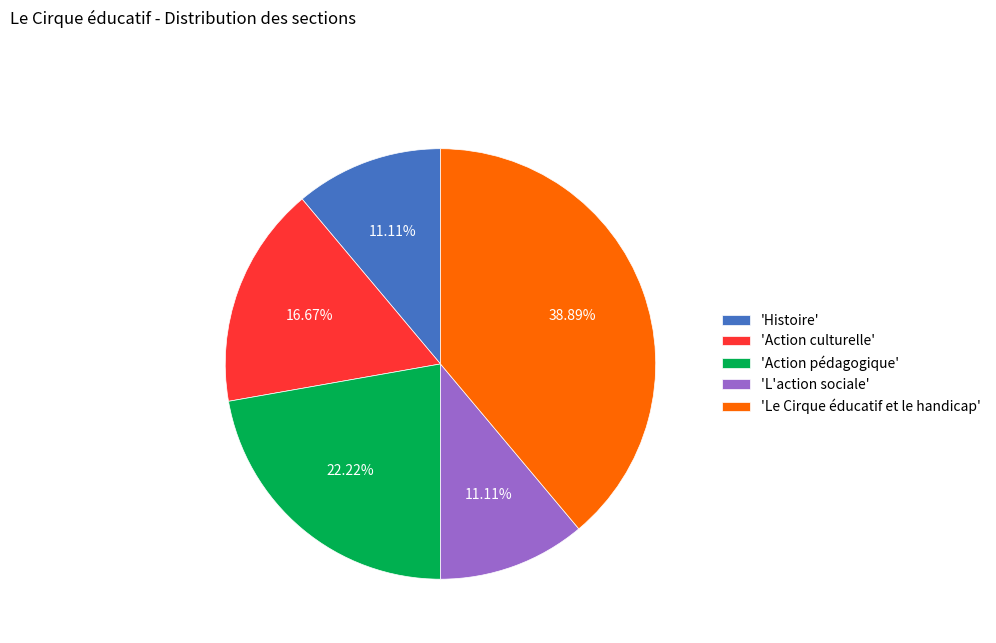

How many slices are in this pie chart?

5